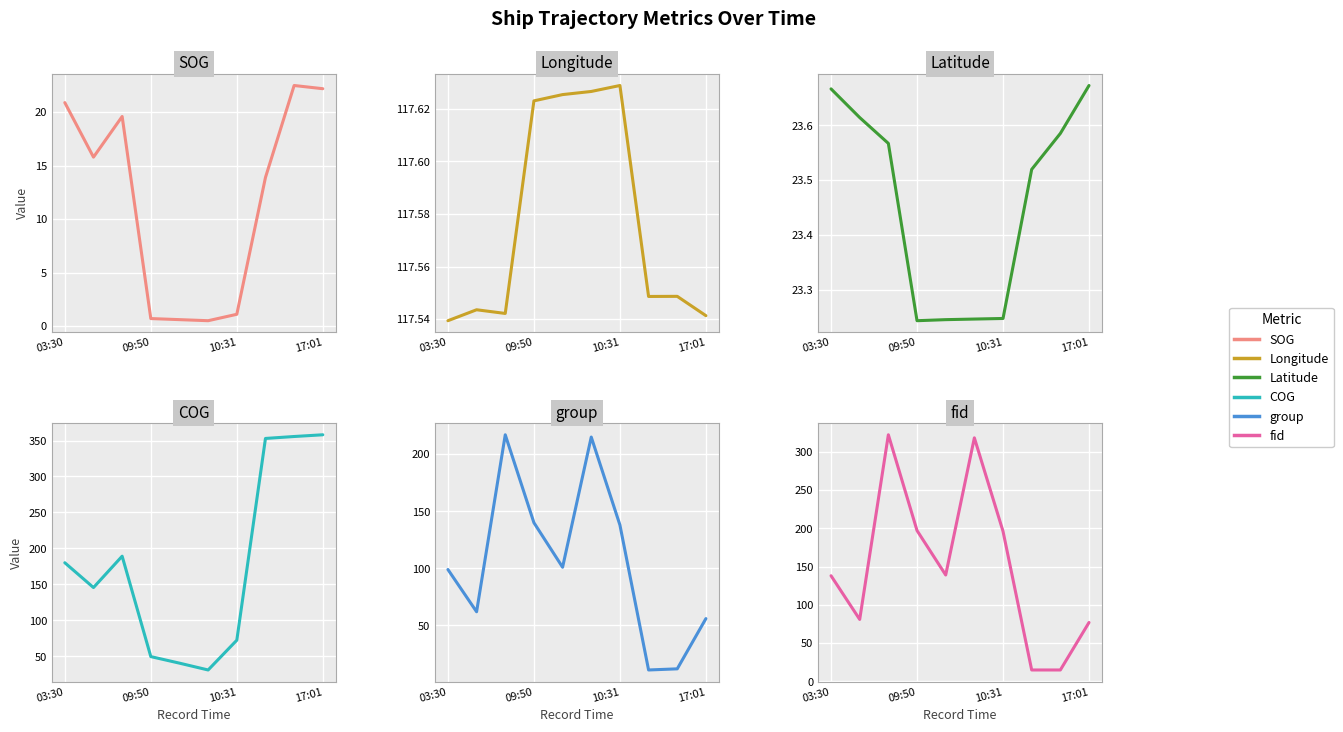

At how many categories does at least one series exceed 200?

5